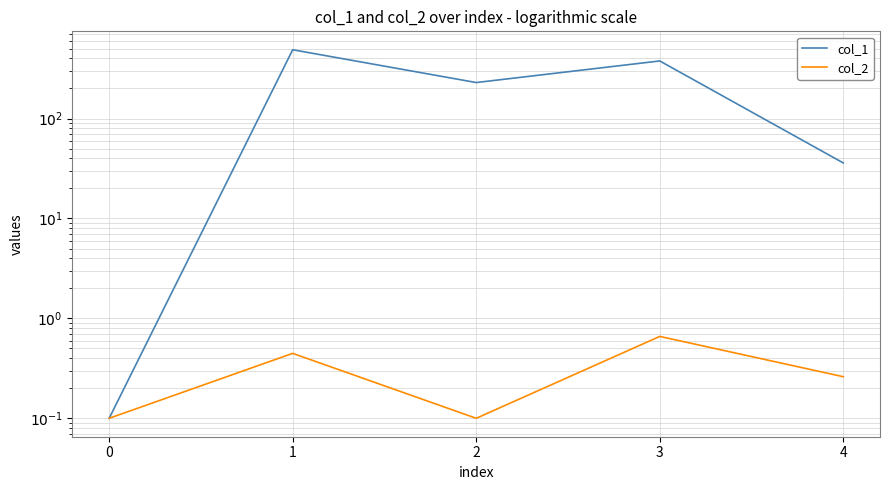

What is the sum of the col_1 values at 4 and 3?

412.8